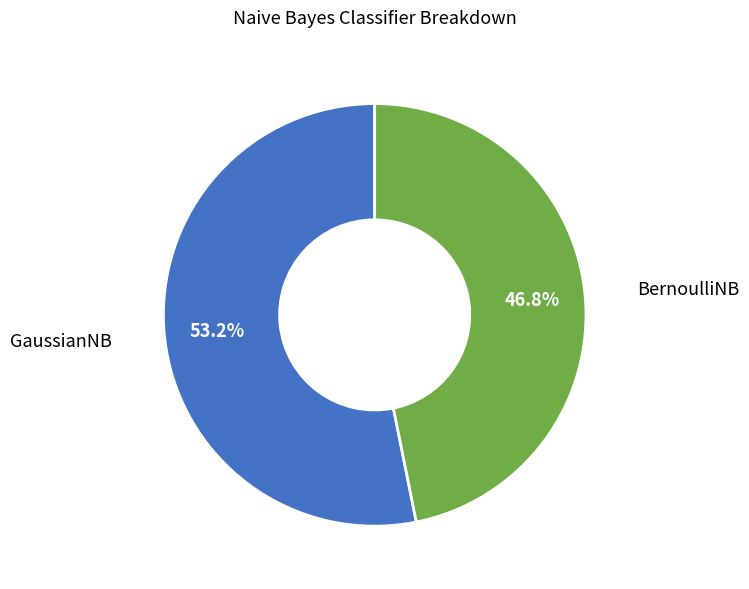

Is there a majority slice in this chart?

Yes